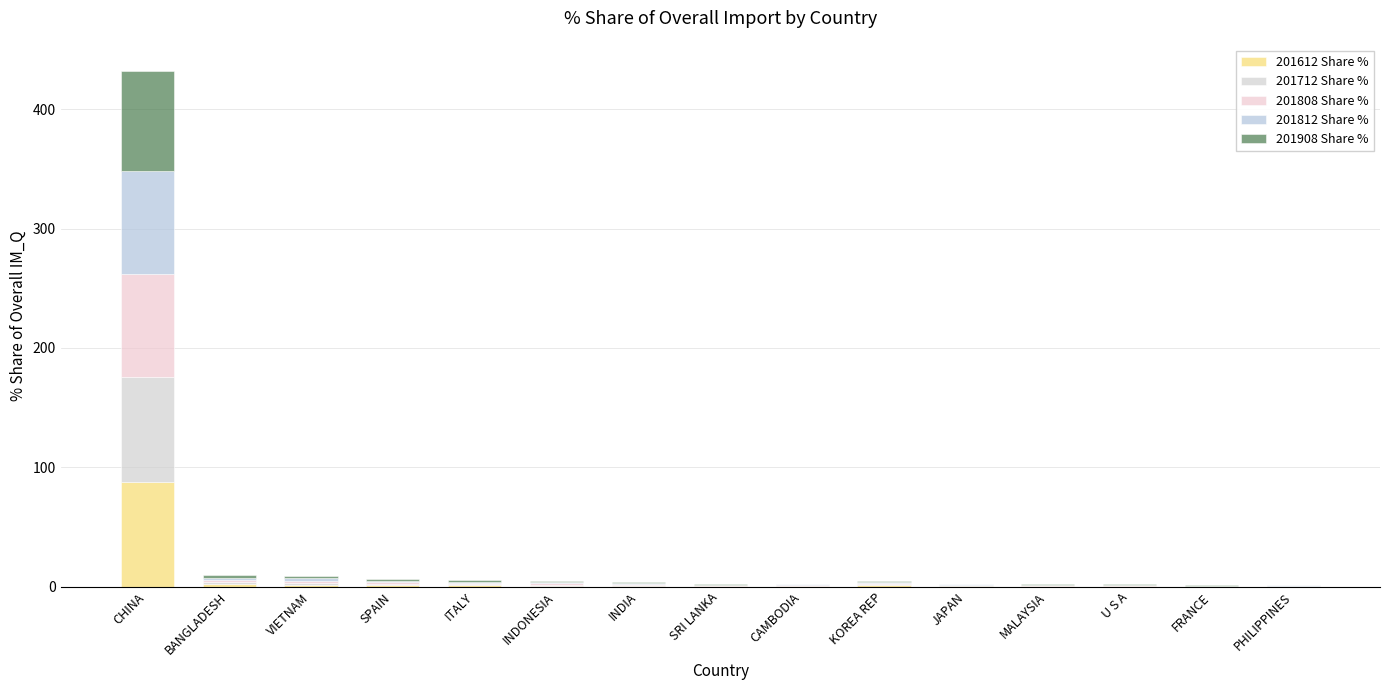

The value of 201612 Share % at KOREA REP is 1.0. True or false?

True